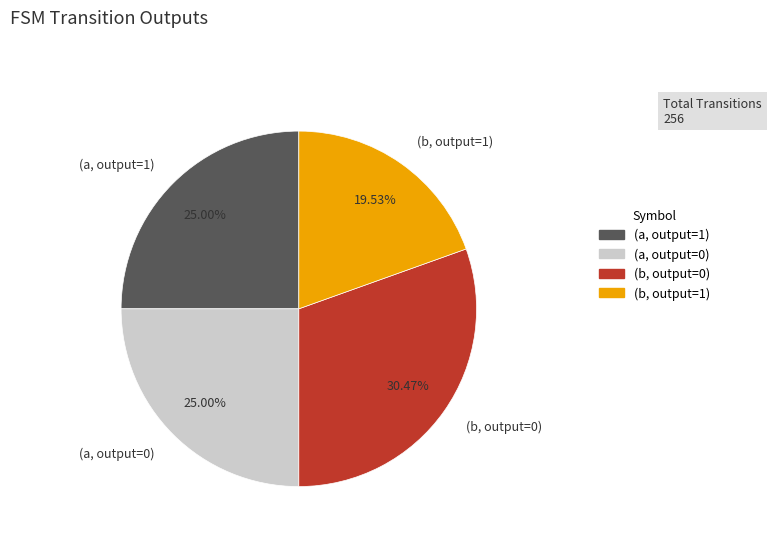

Is there any slice that represents more than half of the pie?

No